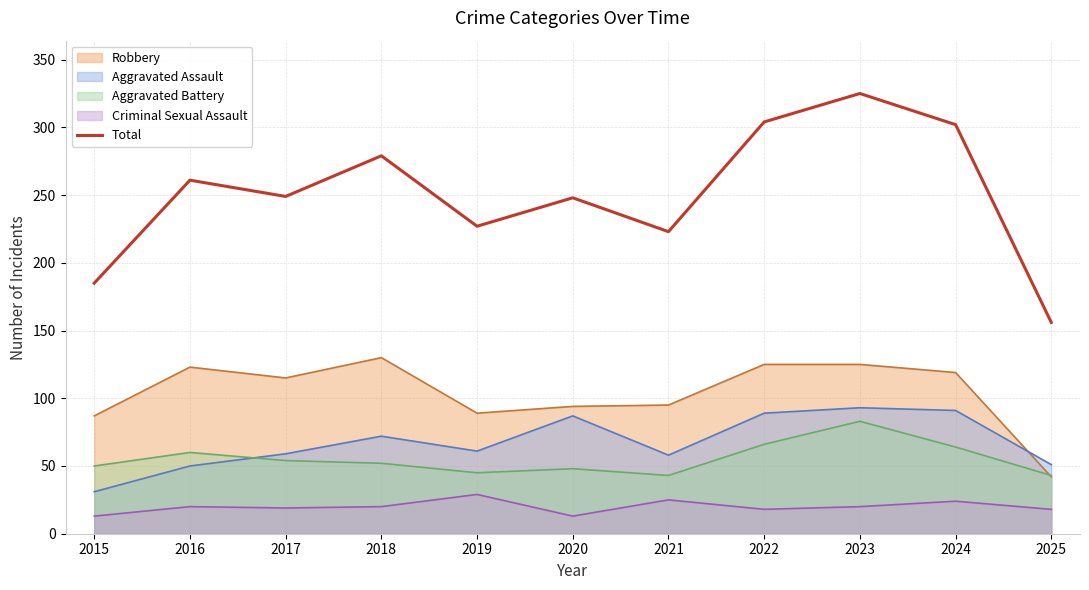

What is the difference between the maximum and second lowest values?

140